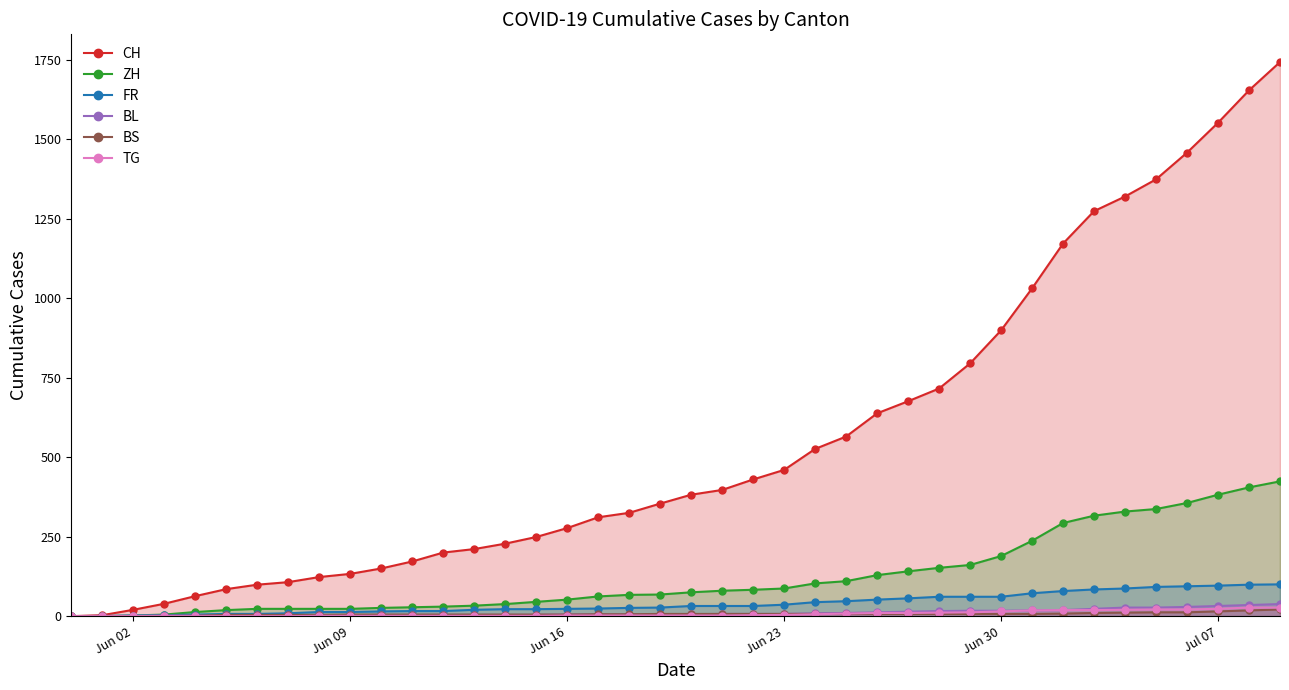

What is the greatest value displayed?

1743